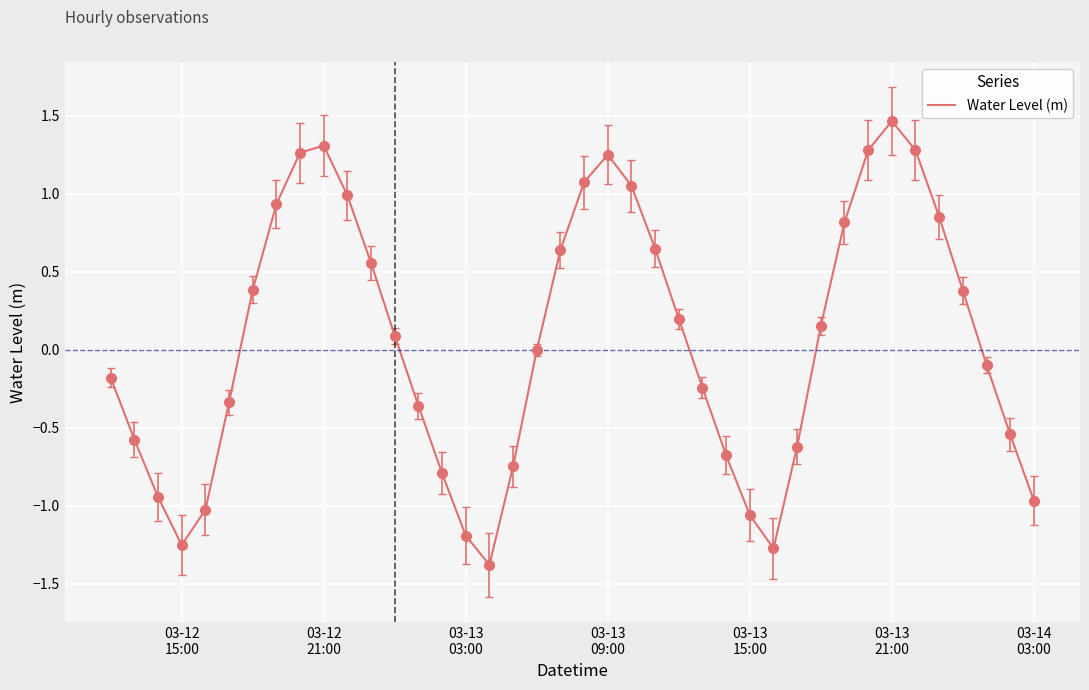

Is this an area chart (filled region under the line)?

No